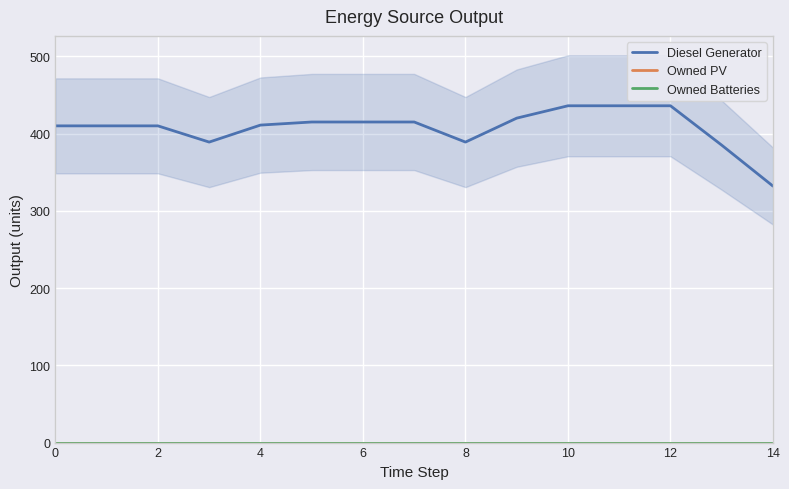

In Diesel Generator, how many points are lower than both neighbors (excluding endpoints)?

2